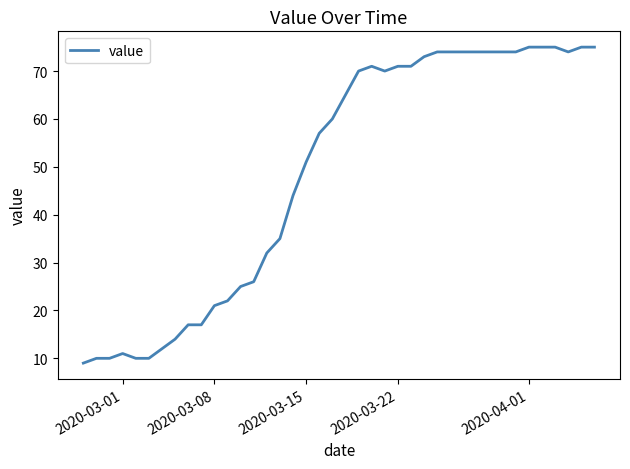

What is the smallest value displayed?

9